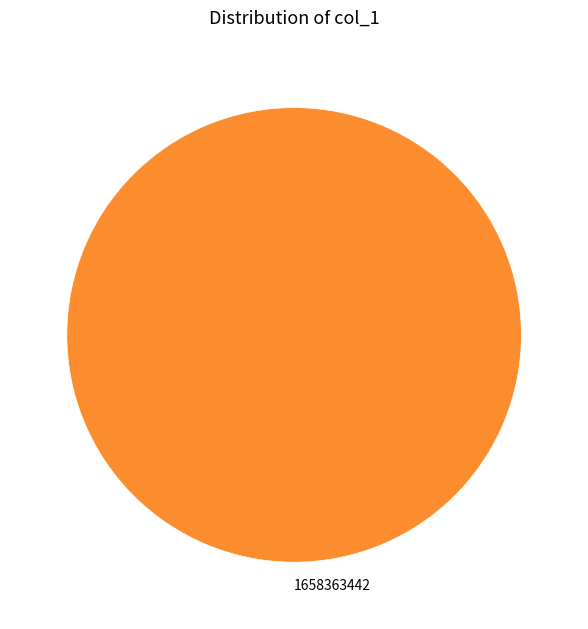

Rank the categories by value from lowest to highest.

1658363442